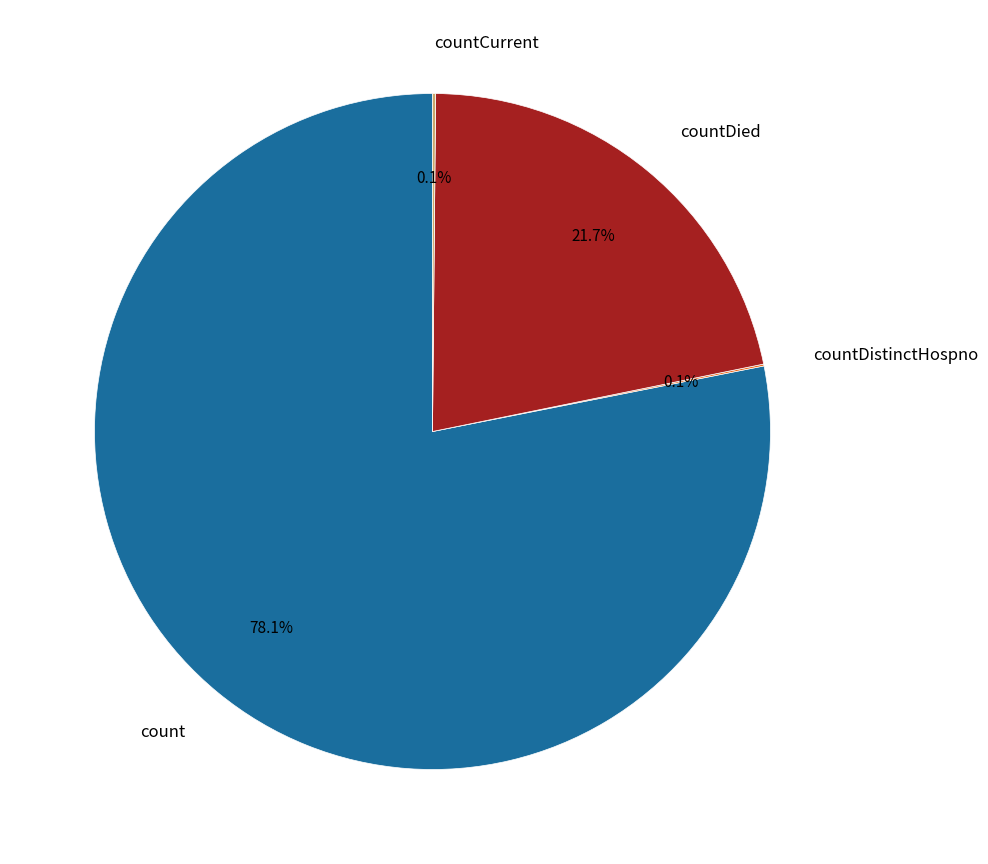

Is there a majority slice in this chart?

Yes